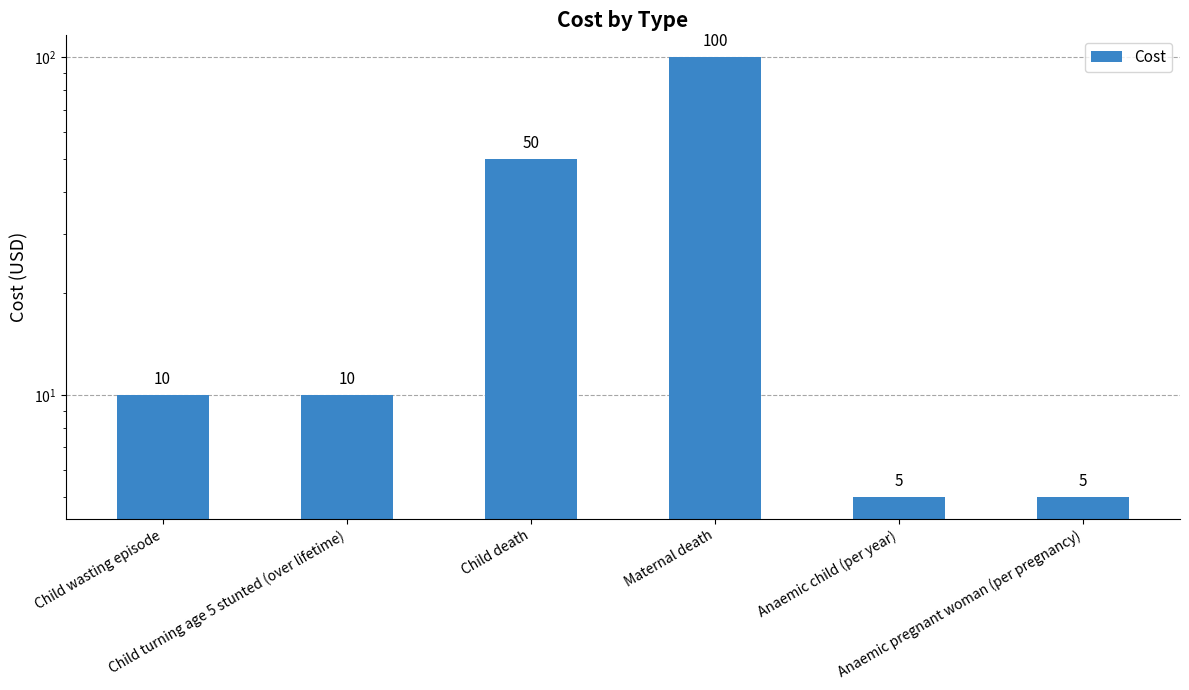

How many data points are above 10?

2